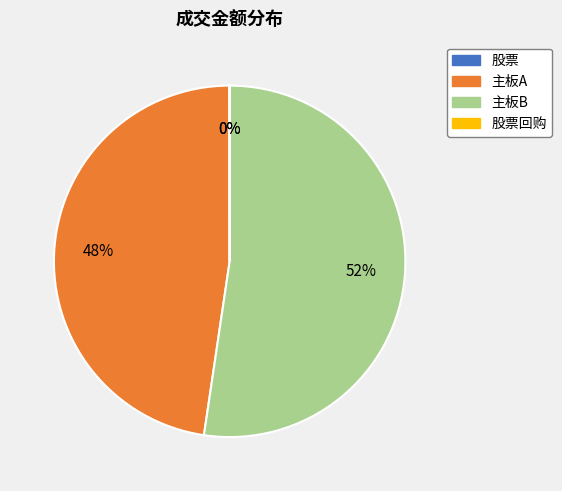

To the nearest percent, what is the difference between the largest and smallest slice percentages?

52%